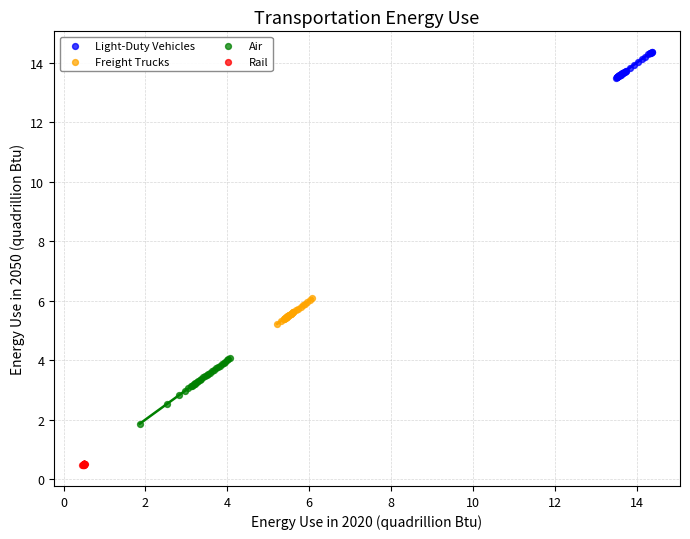

Which series has the widest spread of Y values?

Air